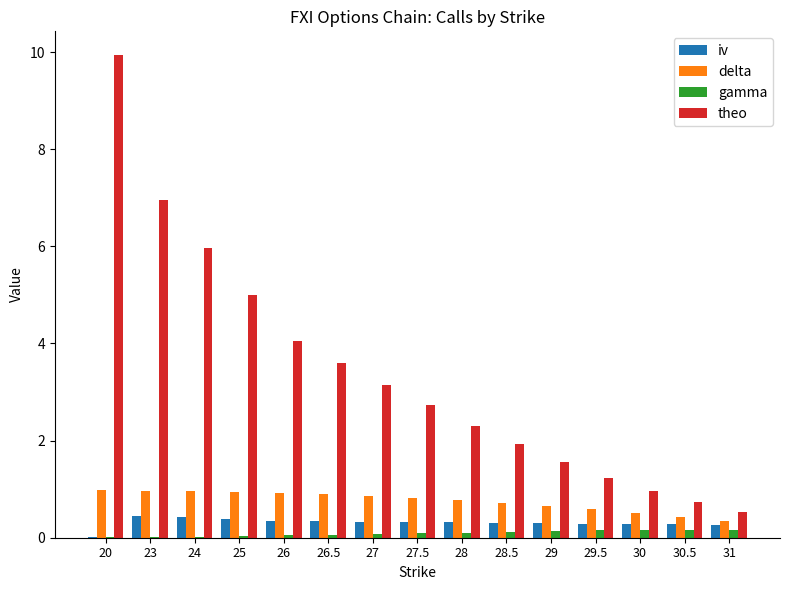

Is the value of iv at 26.5 greater than the value of gamma at 24?

Yes